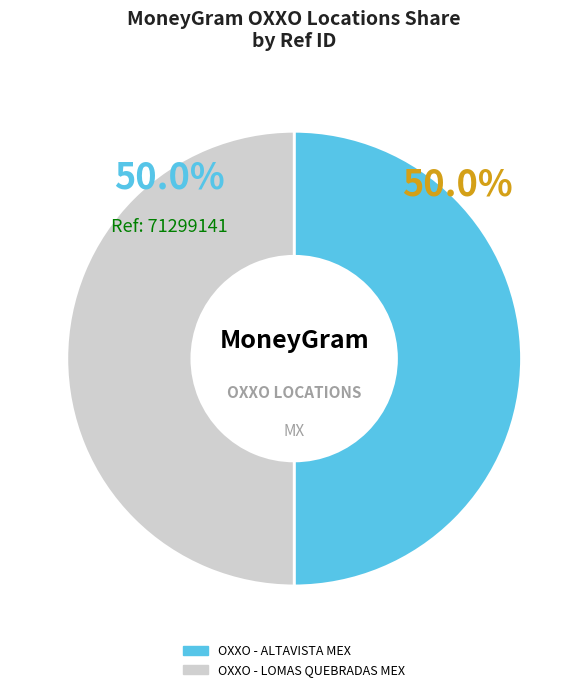

Do OXXO - LOMAS QUEBRADAS MEX and OXXO - ALTAVISTA MEX together represent more than half of the pie?

Yes